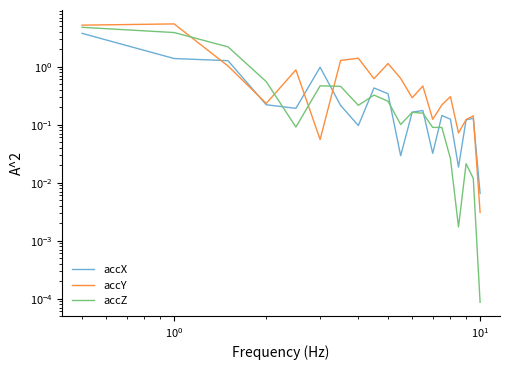

In accY, how many points are higher than both neighbors (excluding endpoints)?

7